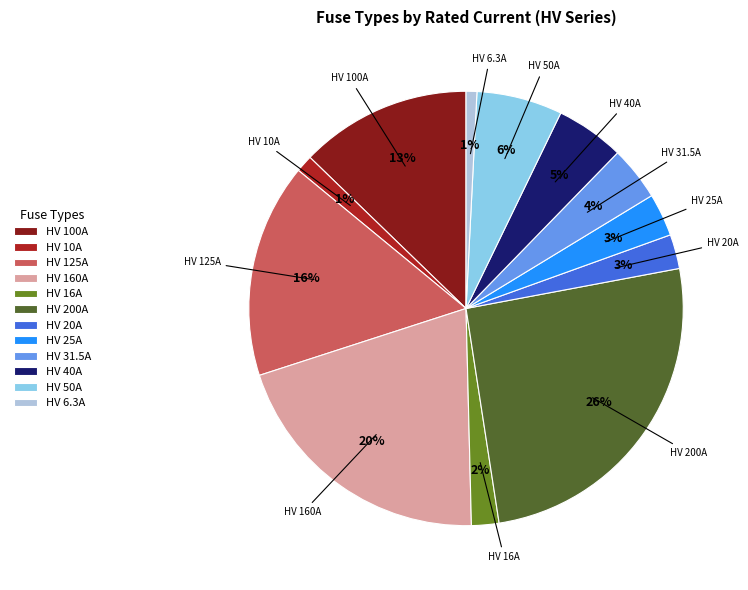

Between HV 100A and HV 31.5A, which is larger?

HV 100A